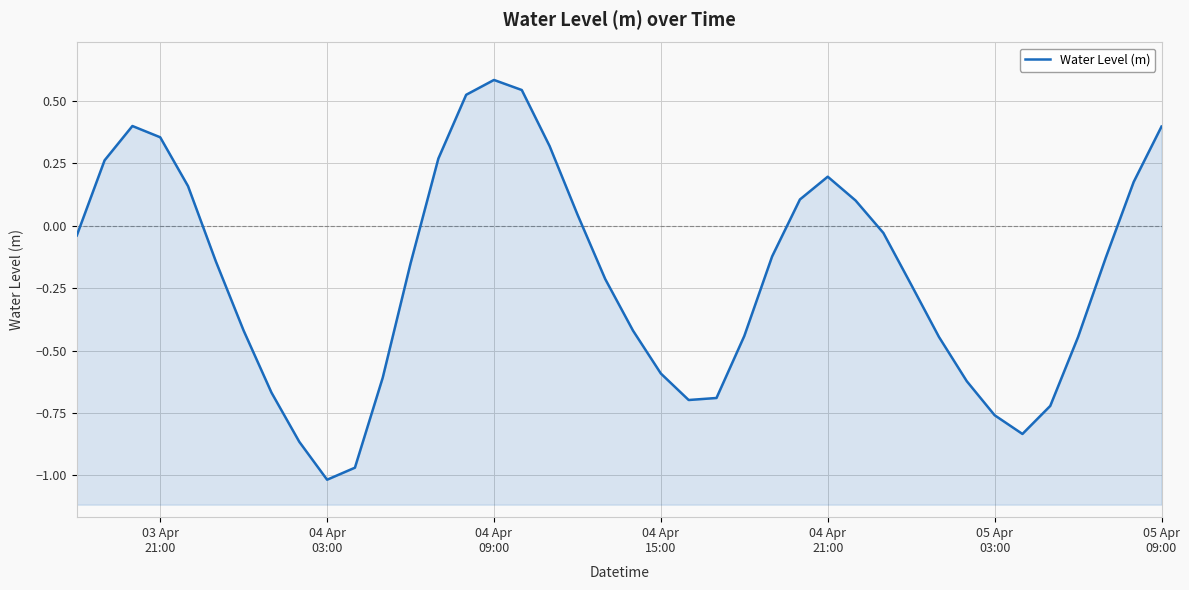

How many values are below 0?

25